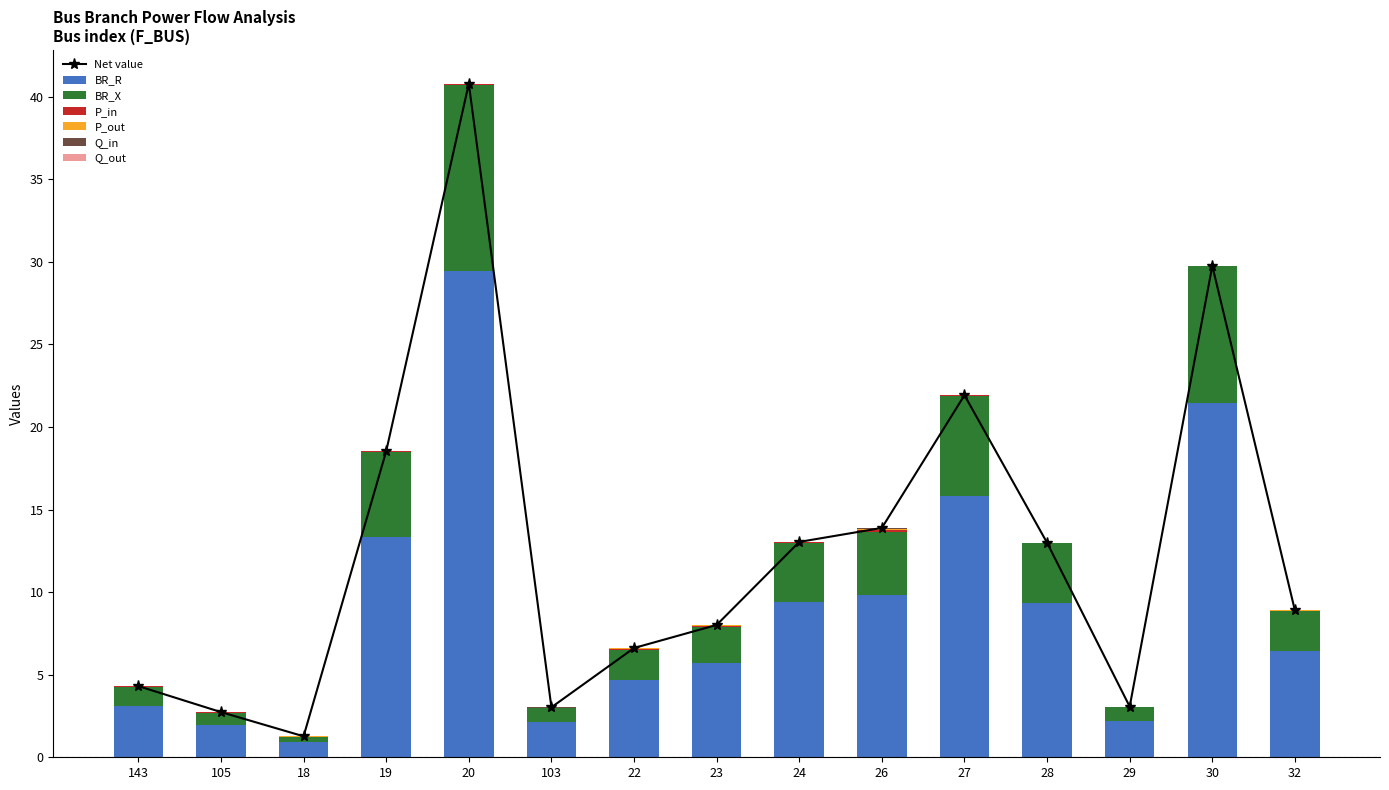

What position from the left is 19?

4